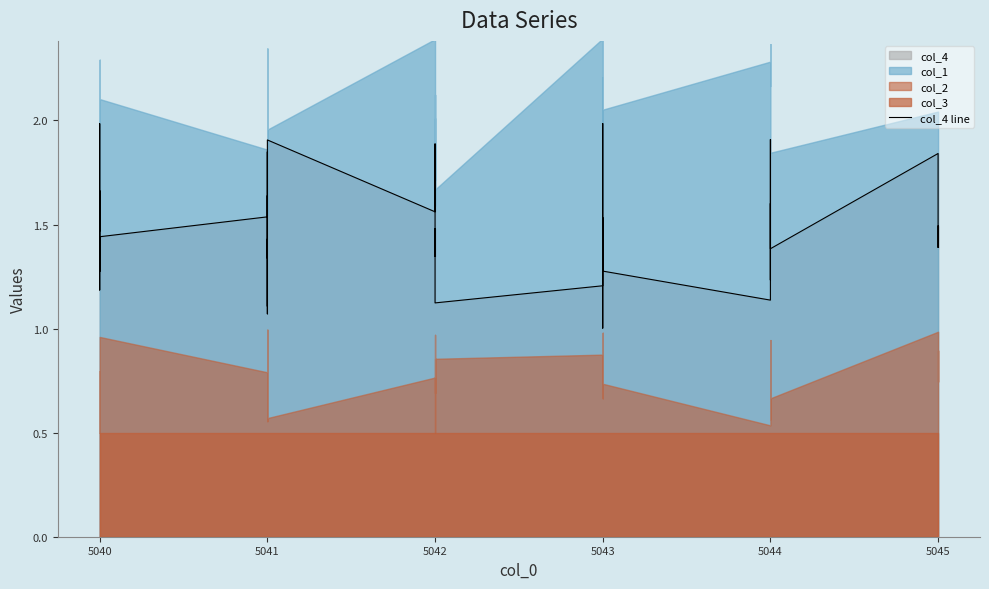

At which category does the data reach its first local peak?

5040